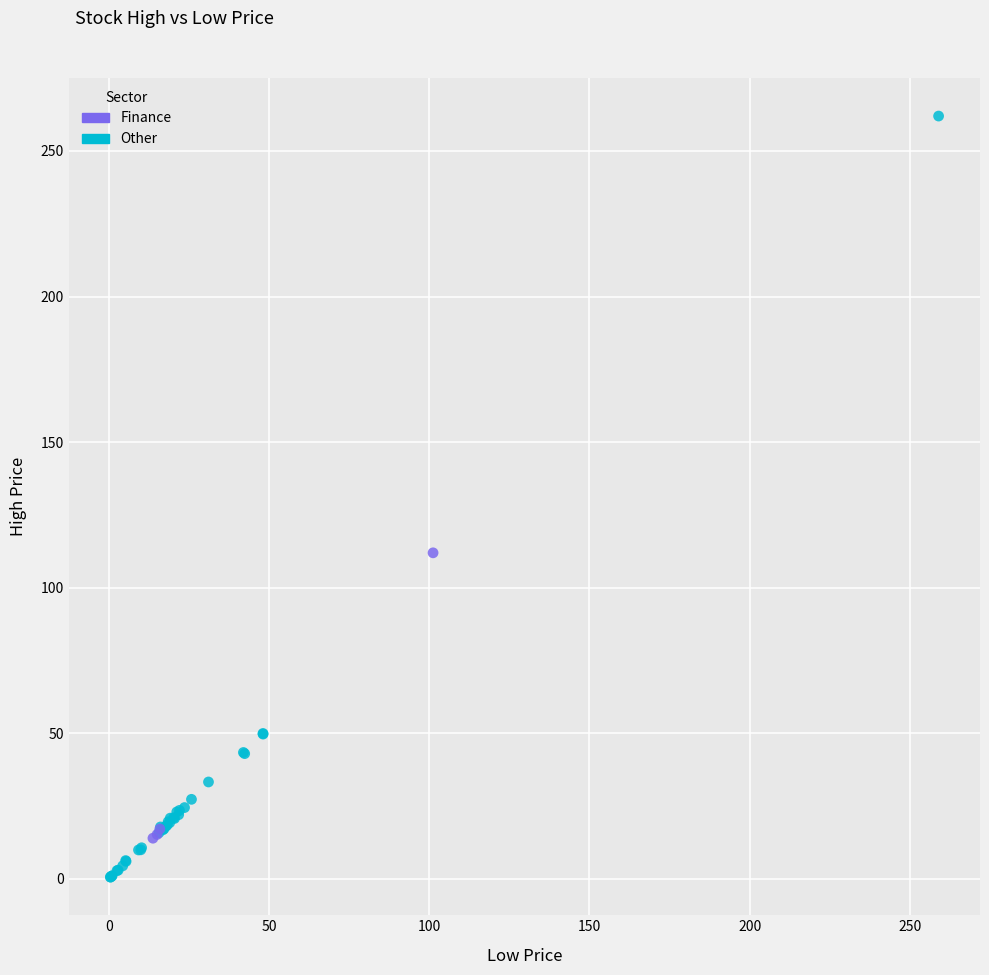

Which series reaches the maximum Y coordinate?

Other